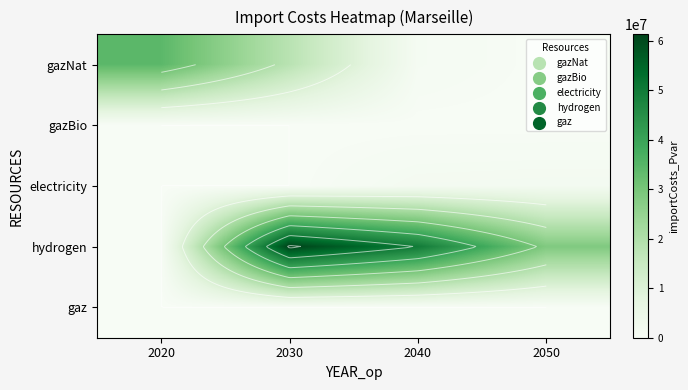

Is the value of hydrogen at 2040 greater than the value of gazBio at 2040?

Yes